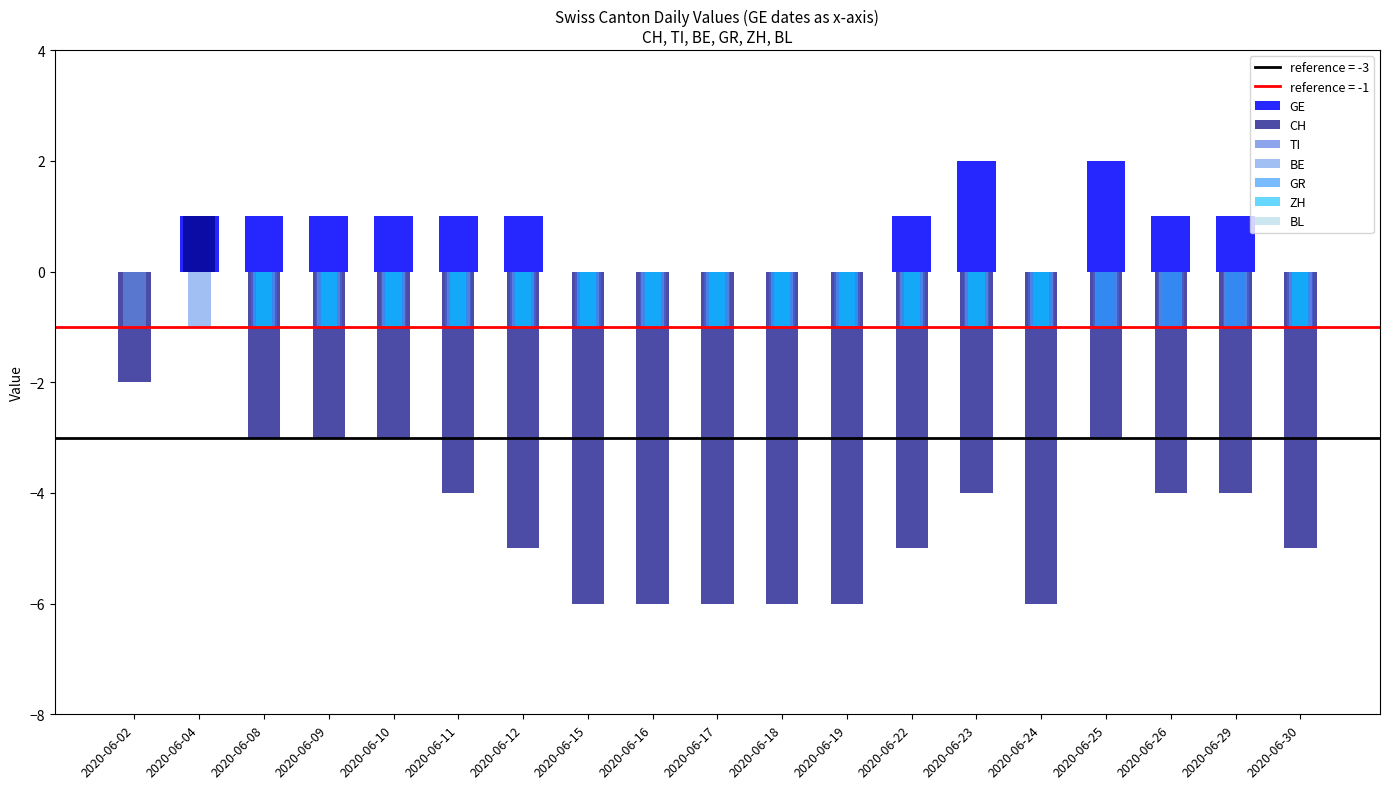

Which series has the largest total across all categories?

BL